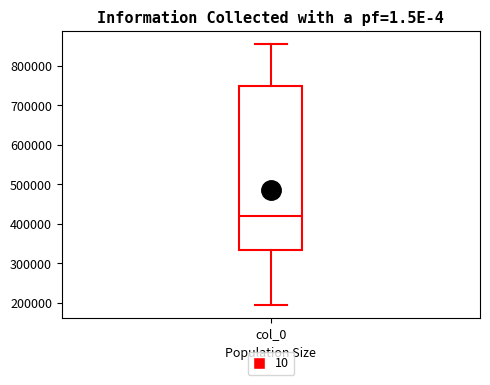

Read this box plot against the y-axis: the position of the median line, the range covered by the box, and the ends of both whiskers. The values are not printed on the chart, so give them approximately, as read against the axis.

median 420000, box 330000 to 750000, whiskers 190000 to 860000